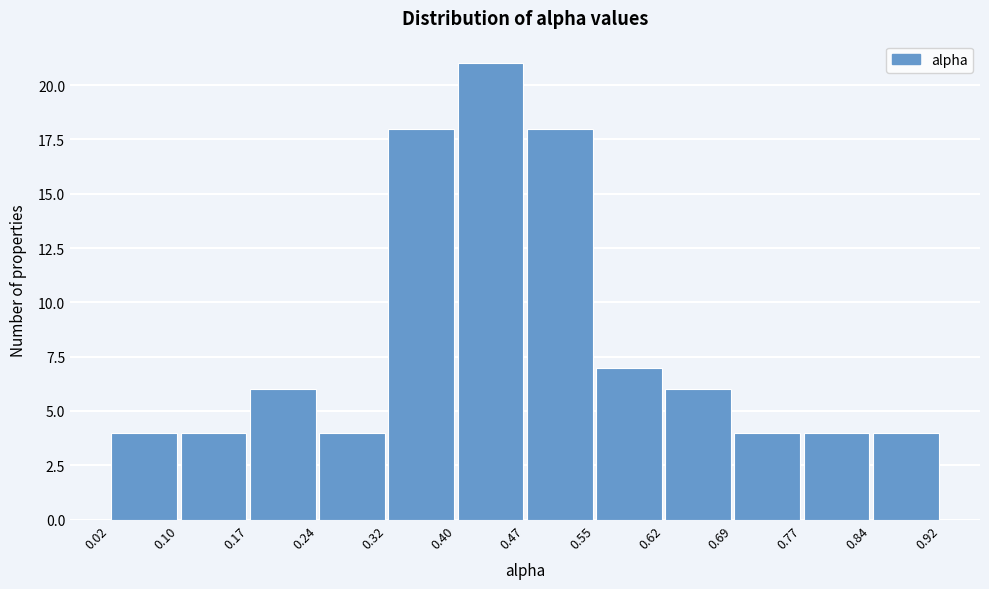

Reading left to right, transcribe this chart: for each bar, give the range it covers on the x-axis and its height. The values are not printed on the chart, so give them approximately, as read against the axis.

0.02 to 0.10: 4
0.10 to 0.17: 4
0.17 to 0.24: 6
0.24 to 0.32: 4
0.32 to 0.40: 18
0.40 to 0.47: 21
0.47 to 0.55: 18
0.55 to 0.62: 7
0.62 to 0.69: 6
0.69 to 0.77: 4
0.77 to 0.84: 4
0.84 to 0.92: 4